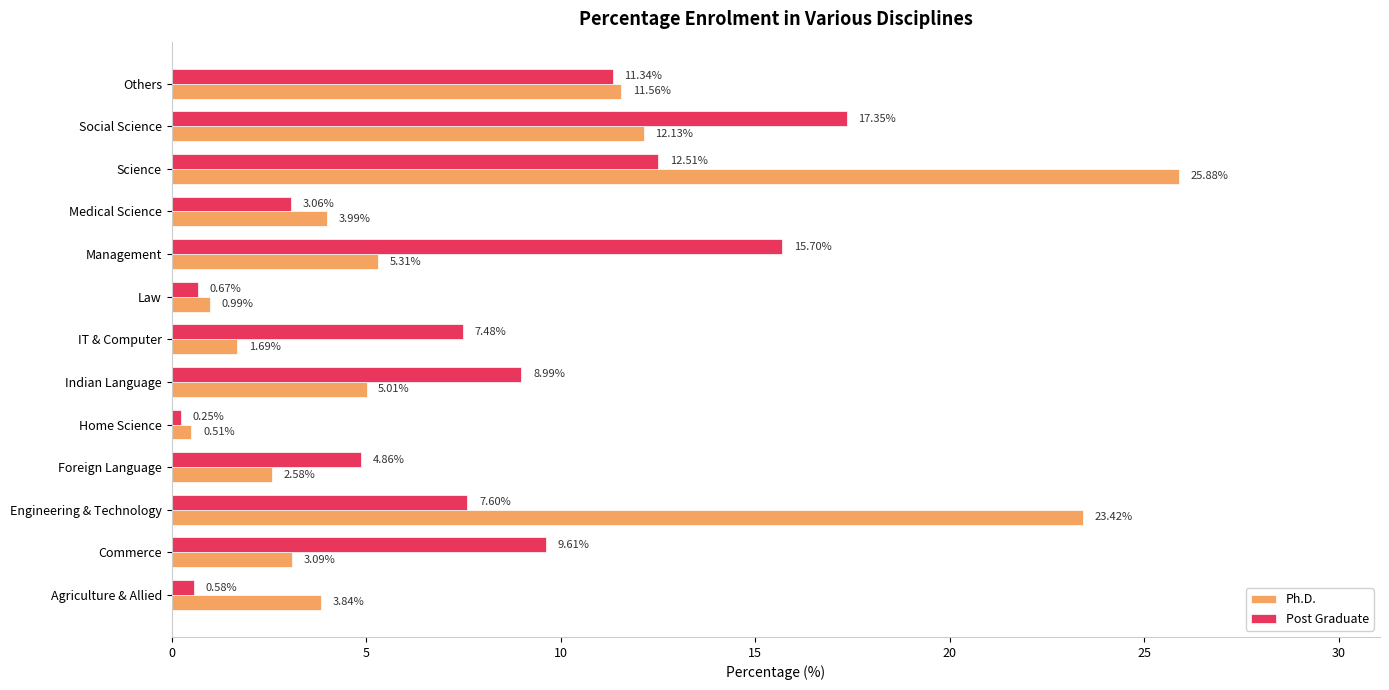

Is the value of Ph.D. at Home Science greater than the value of Post Graduate at Medical Science?

No